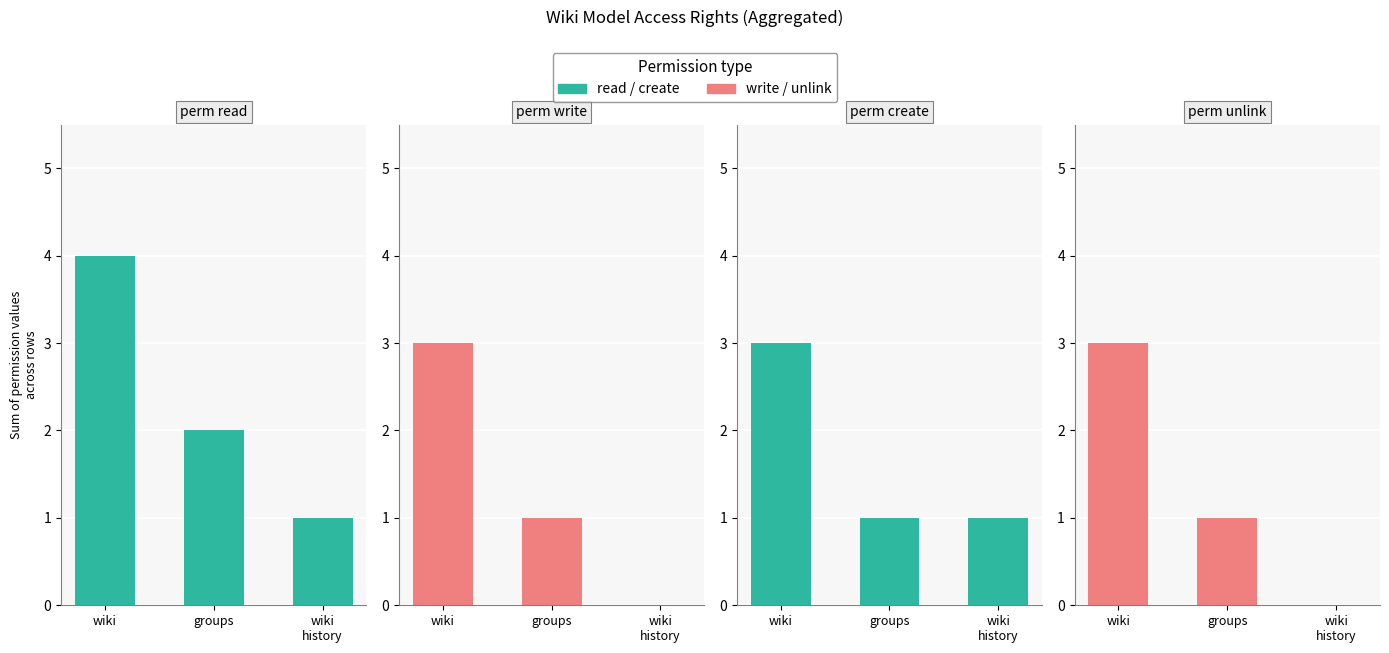

What position from the right is wiki?

3